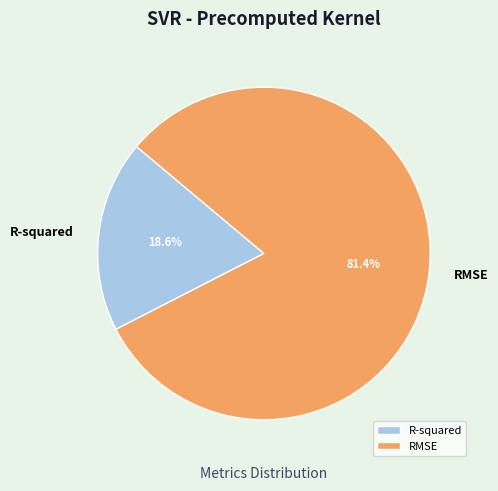

True or false: RMSE accounts for 69% of the total.

False